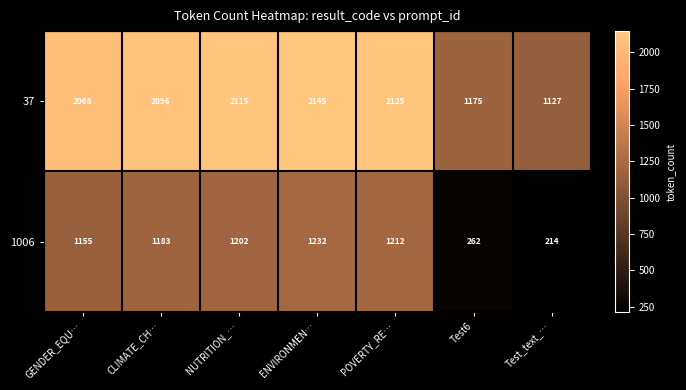

At which label is 1006 closest to 723?

GENDER_EQU…